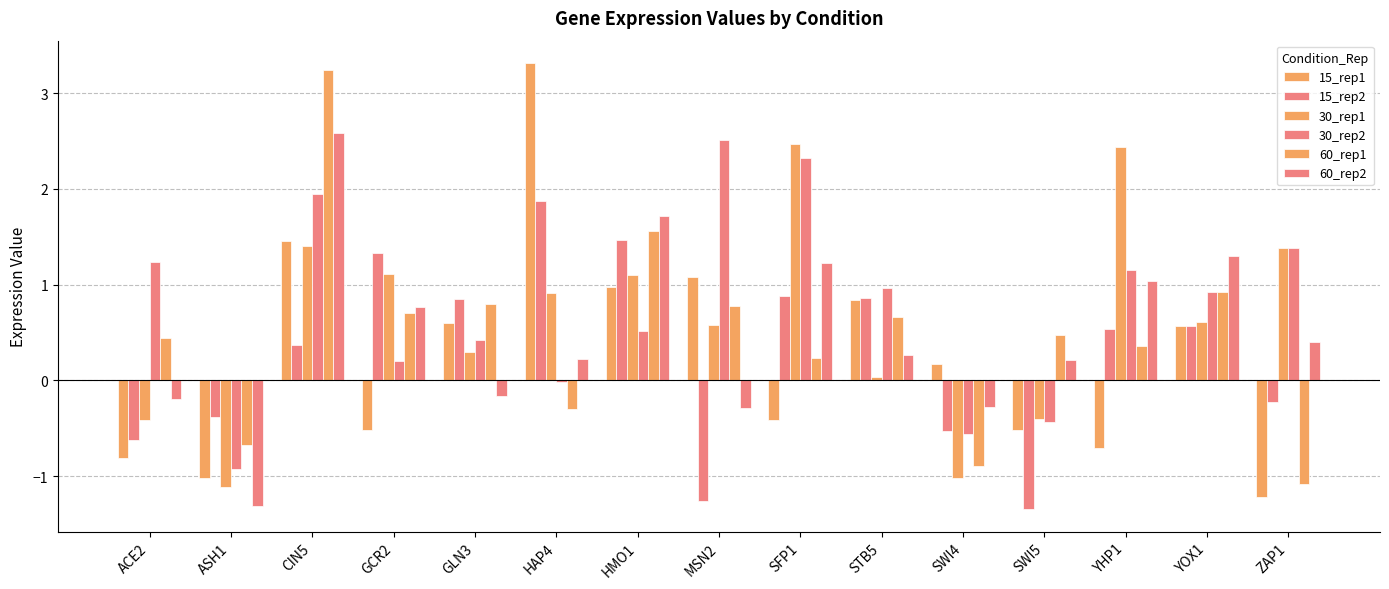

Reading left to right, extract all data points from this chart.

15_rep1: -0.8	-1.0	1.5	-0.5	0.6	3.3	1.0	1.1	-0.4	0.8	0.2	-0.5	-0.7	0.6	-1.2
15_rep2: -0.6	-0.4	0.4	1.3	0.9	1.9	1.5	-1.3	0.9	0.9	-0.5	-1.3	0.5	0.6	-0.2
30_rep1: -0.4	-1.1	1.4	1.1	0.3	0.9	1.1	0.6	2.5	0.0	-1.0	-0.4	2.4	0.6	1.4
30_rep2: 1.2	-0.9	1.9	0.2	0.4	-0.0	0.5	2.5	2.3	1.0	-0.6	-0.4	1.1	0.9	1.4
60_rep1: 0.4	-0.7	3.2	0.7	0.8	-0.3	1.6	0.8	0.2	0.7	-0.9	0.5	0.4	0.9	-1.1
60_rep2: -0.2	-1.3	2.6	0.8	-0.2	0.2	1.7	-0.3	1.2	0.3	-0.3	0.2	1.0	1.3	0.4